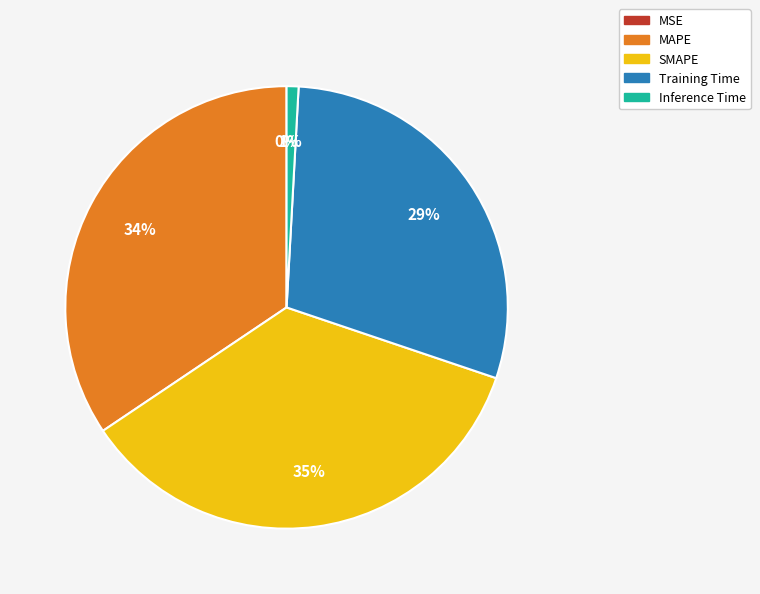

Does SMAPE account for over 50% of the chart?

No